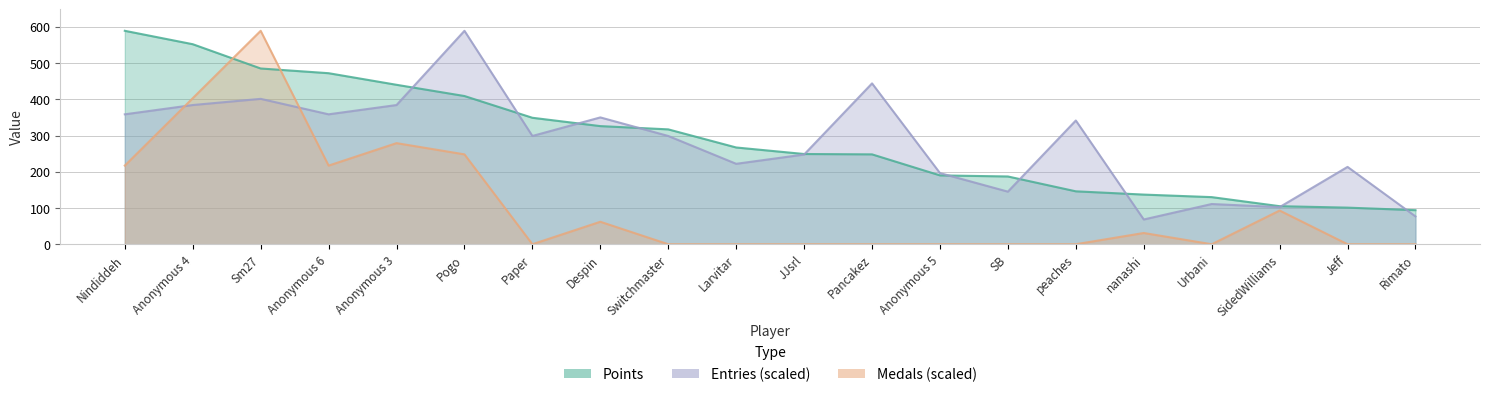

How many lines are shown in the chart?

3